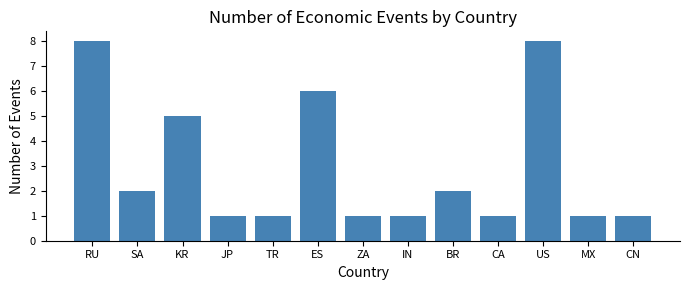

What is the difference between the maximum and minimum values?

7